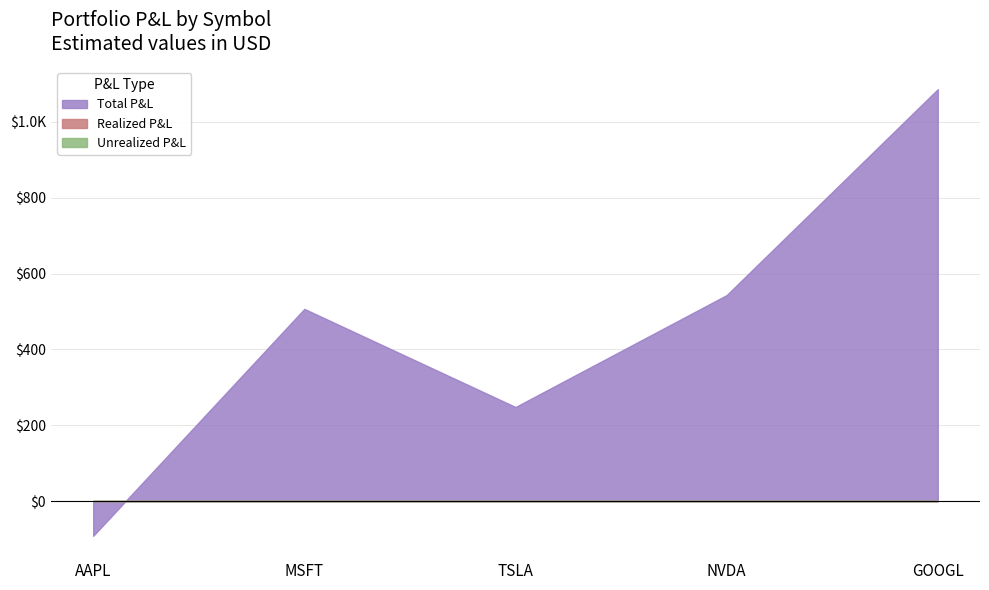

True or false: Realized P&L has more than 2 interior local peaks.

False